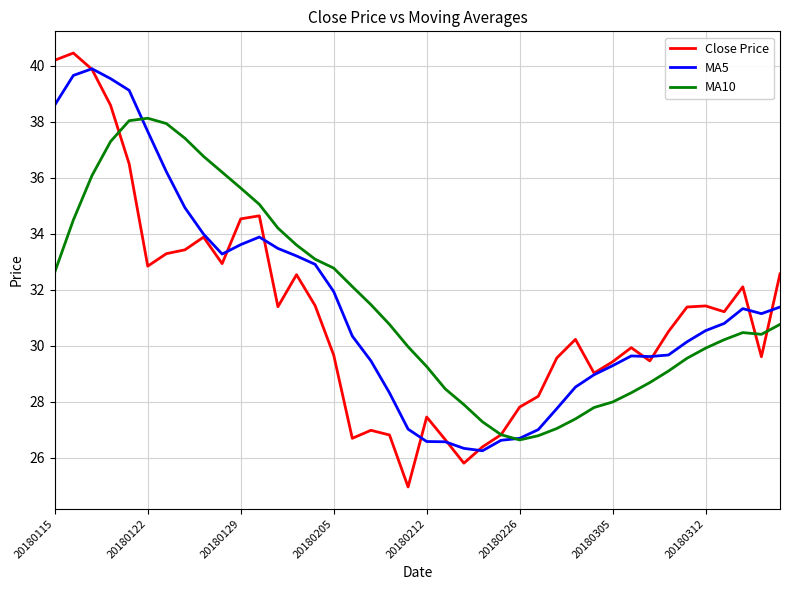

What is the difference between the second highest and minimum values in the Close Price series?

15.2